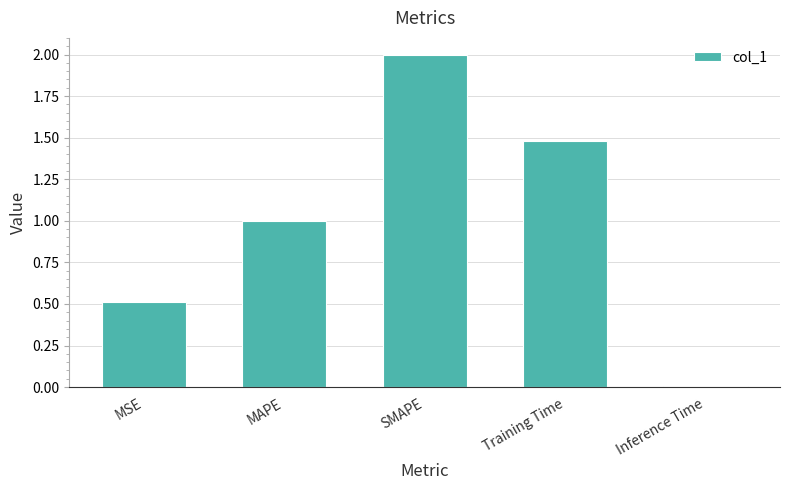

What is the change in value from MAPE to Inference Time?

-1.0